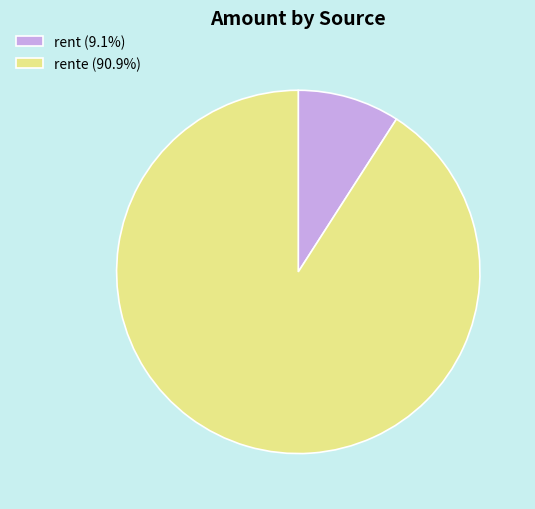

Do rent (9.1%) and rente (90.9%) together represent more than half of the pie?

Yes